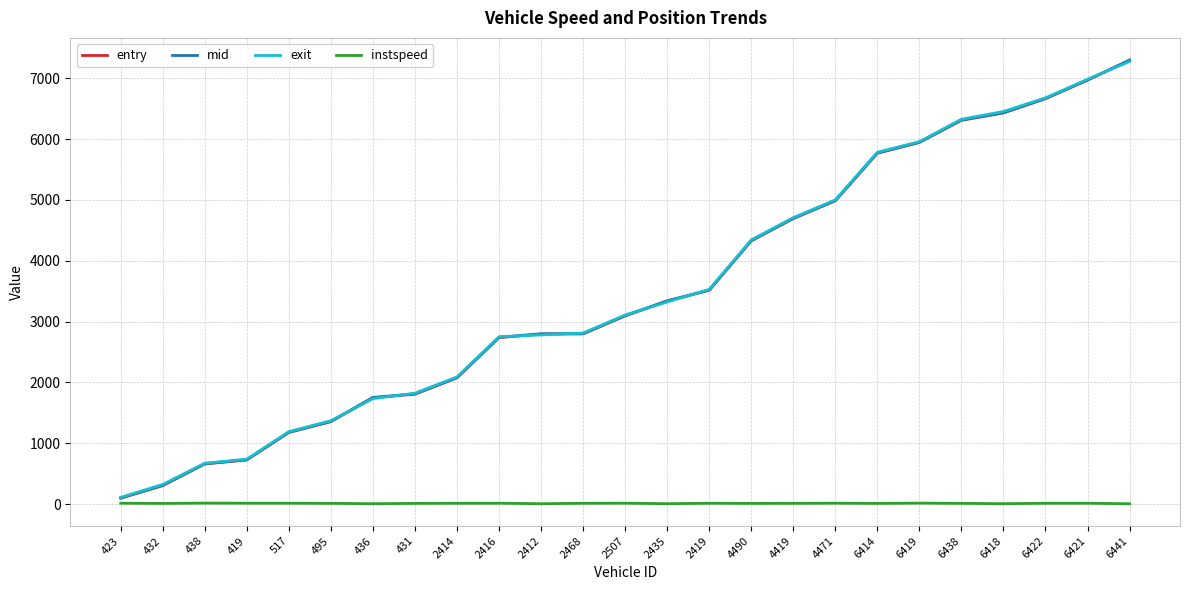

Between 4471 and 6438, which series saw the biggest shift?

exit